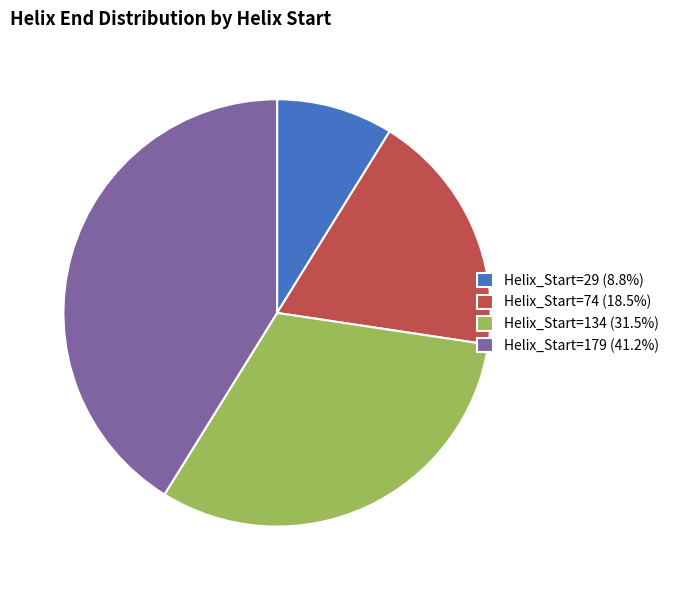

Does any single category account for the majority?

No